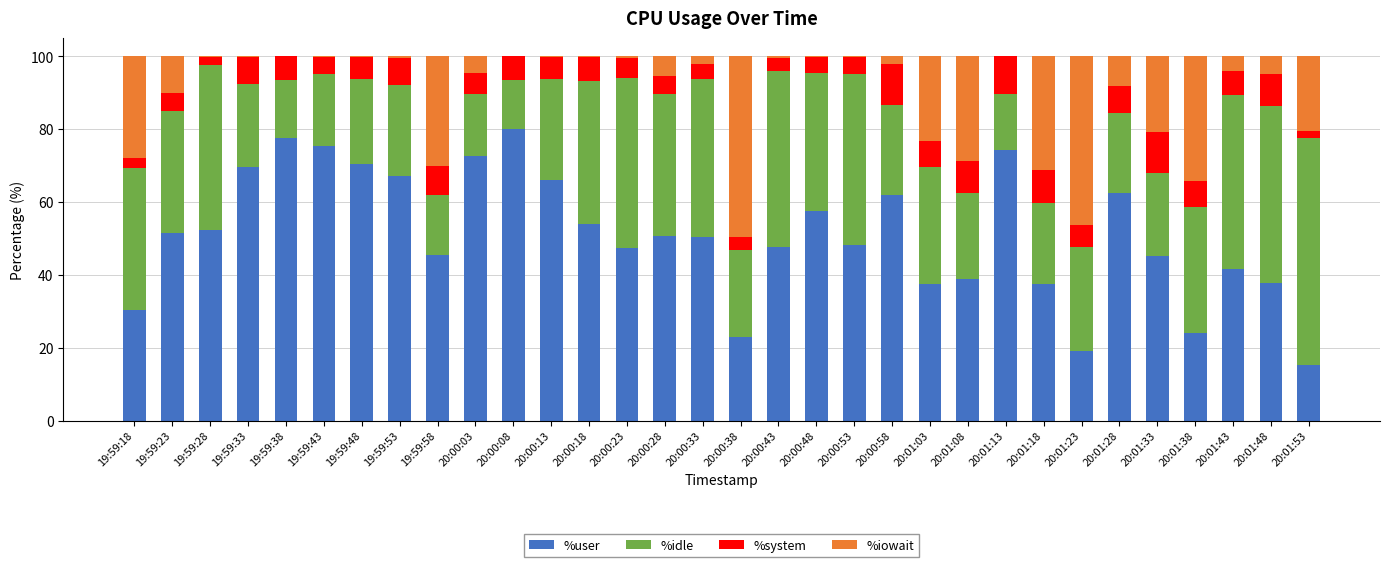

Read the %user value at 20:00:03.

72.7